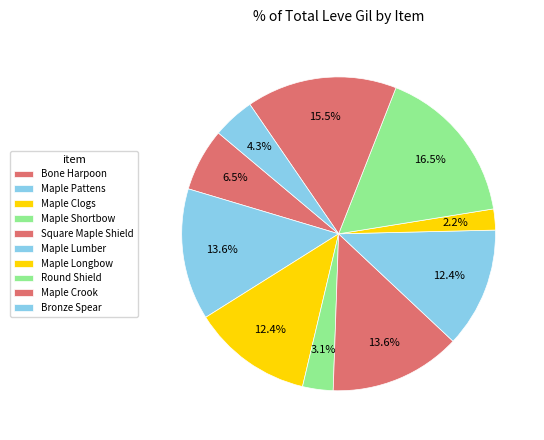

Count the number of slices in the pie.

10